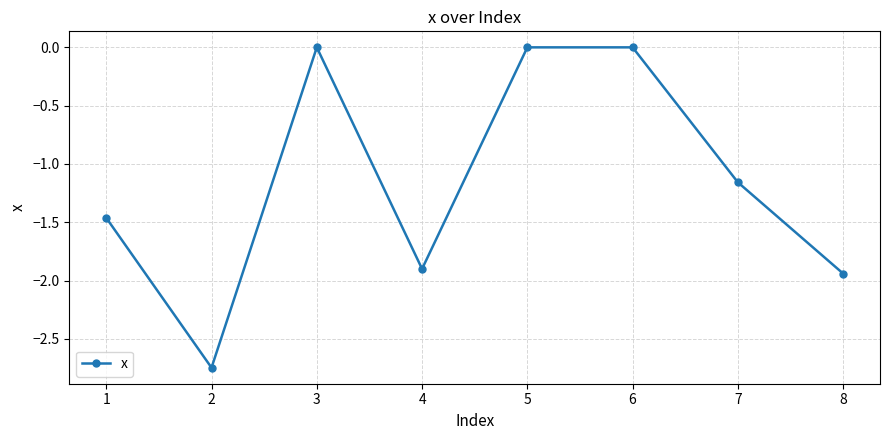

True or false: the data shows -3.0 at 4.

False